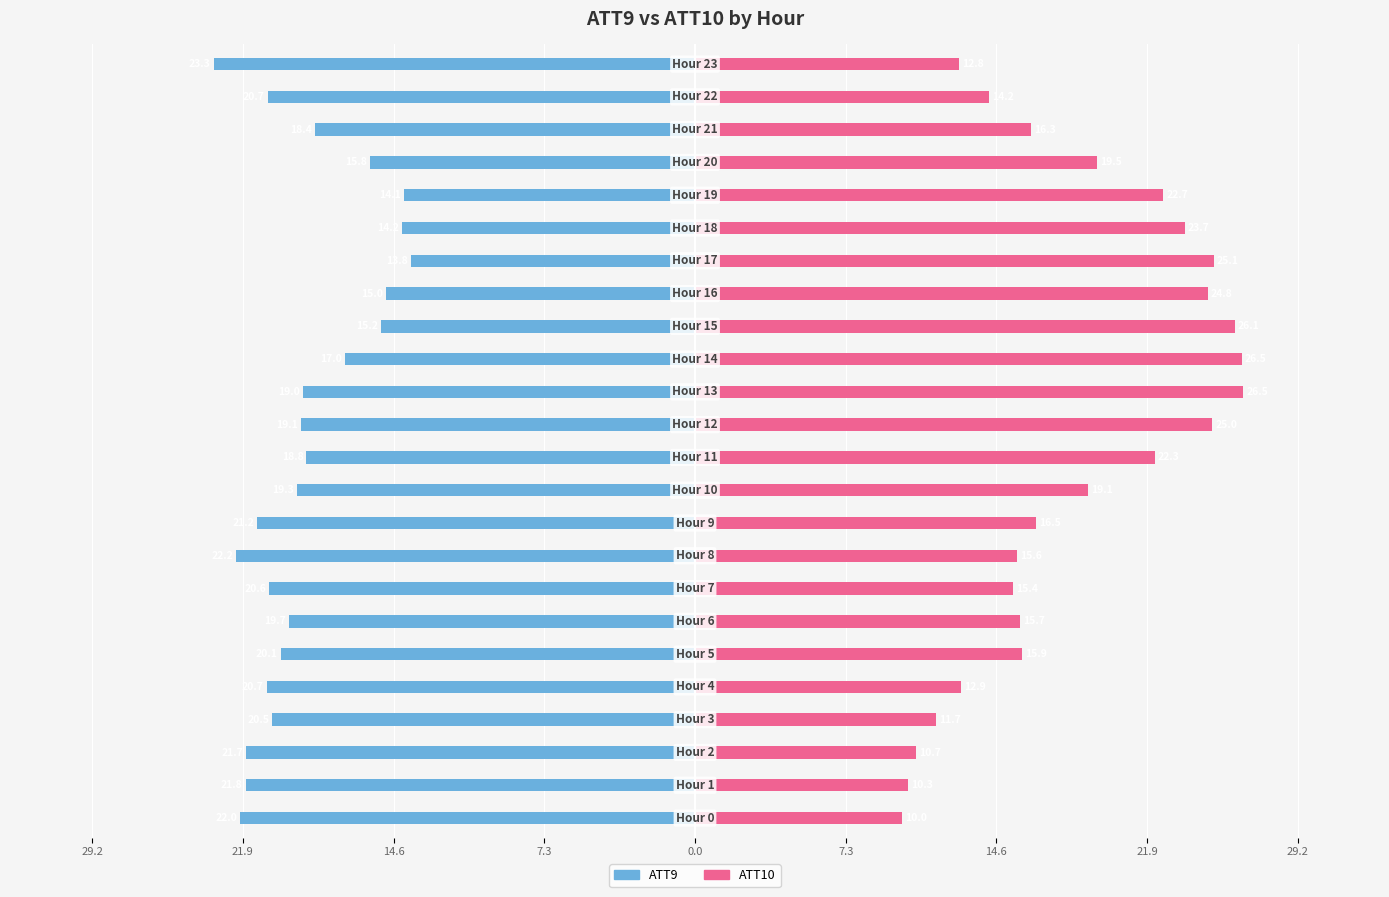

What is the difference between the maximum and minimum values in the ATT10 series?

16.5